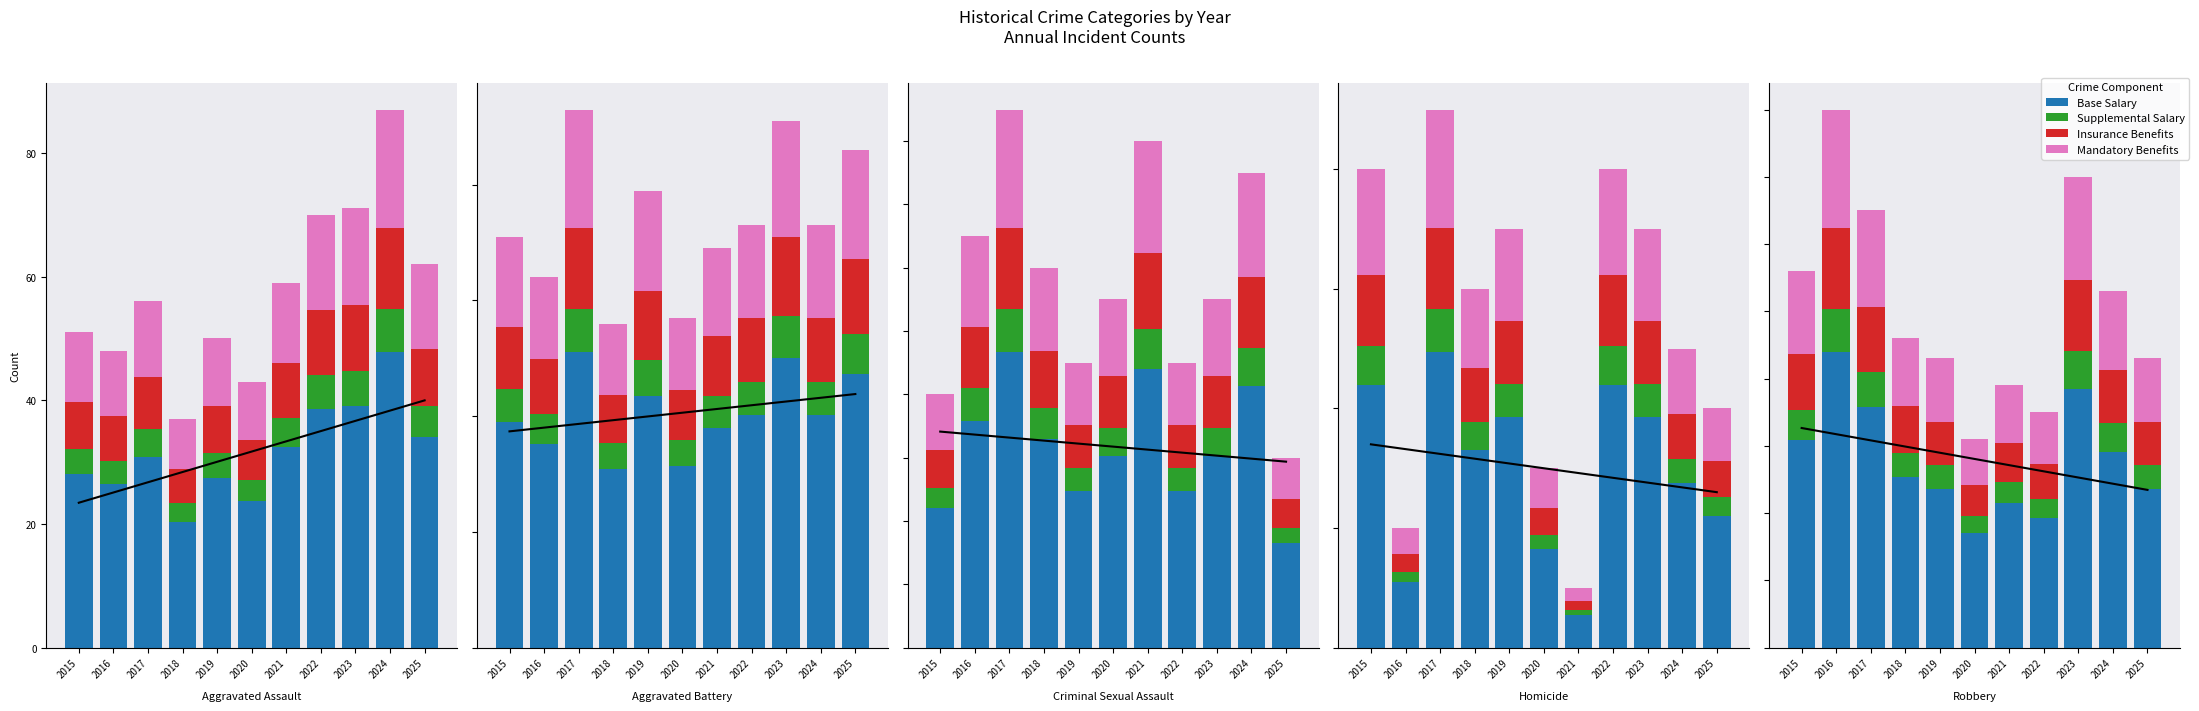

Between 2018 and 2016, which is larger?

2016